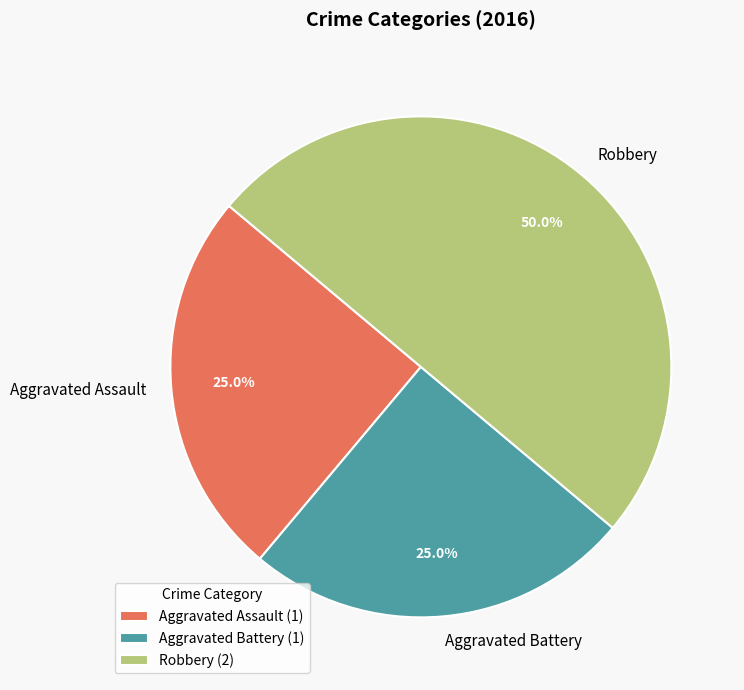

How many segments does this pie chart have?

3